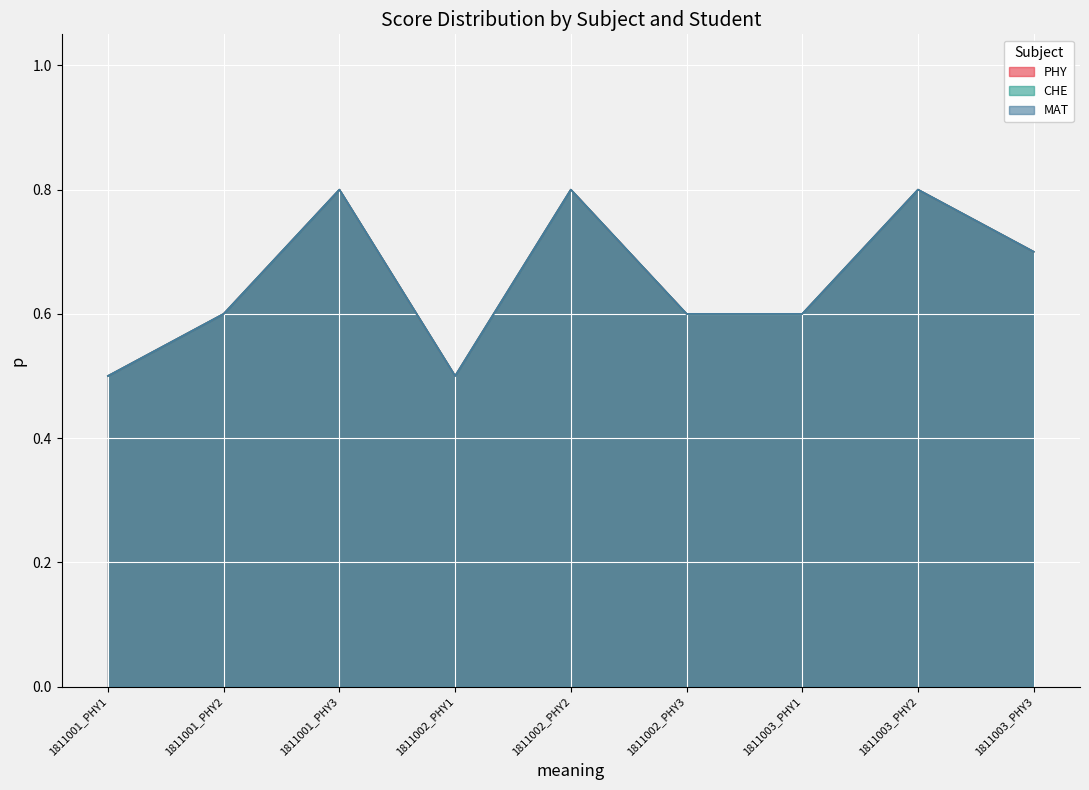

True or false: PHY and MAT cross at least once.

False